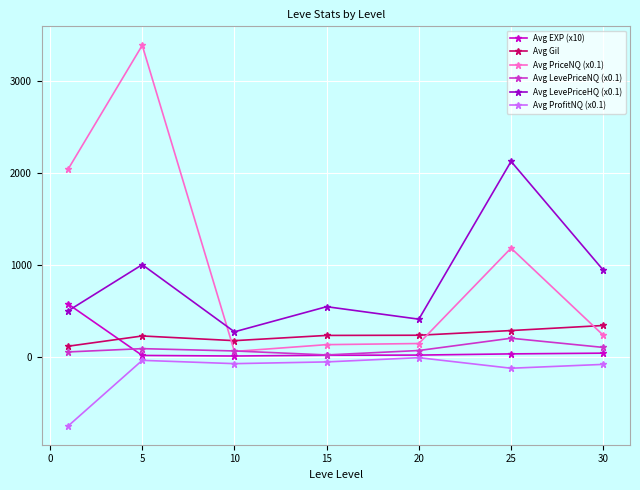

Which series has the largest range (max minus min)?

Avg PriceNQ (x0.1)